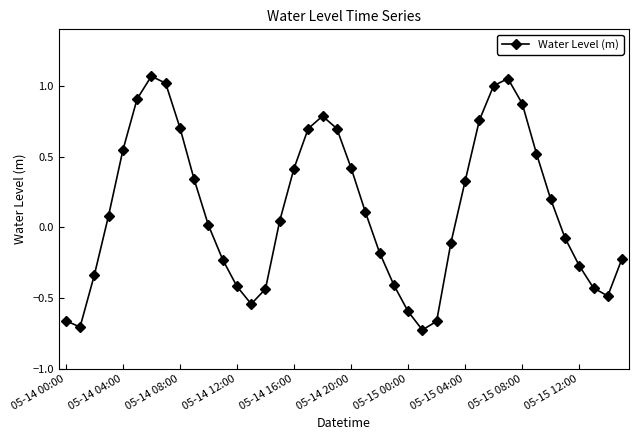

How many points are higher than both their immediate neighbors (excluding endpoints)?

3